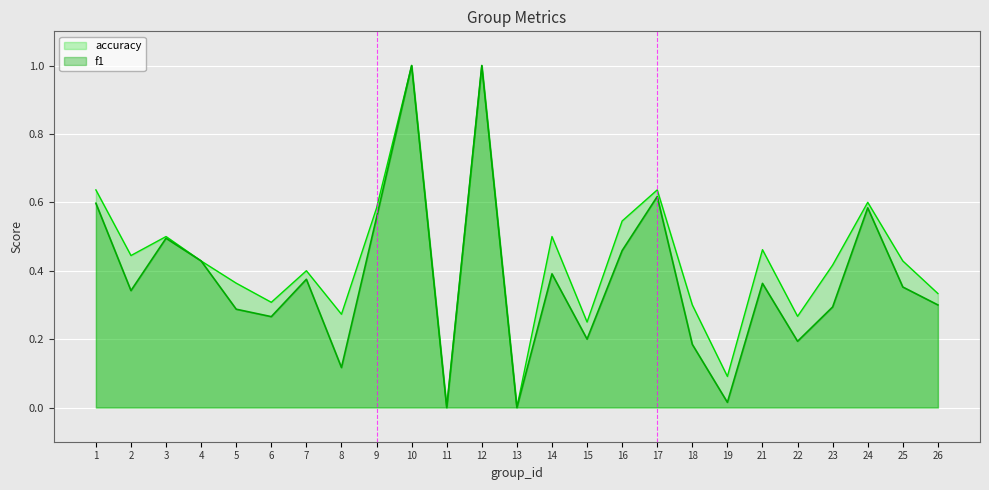

Reading left to right, list all the values displayed in this chart.

f1: 0.6	0.3	0.5	0.4	0.3	0.3	0.4	0.1	0.6	1.0	0.0	1.0	0.0	0.4	0.2	0.5	0.6	0.2	0.0	0.4	0.2	0.3	0.6	0.4	0.3
accuracy: 0.6	0.4	0.5	0.4	0.4	0.3	0.4	0.3	0.6	1.0	0.0	1.0	0.0	0.5	0.2	0.5	0.6	0.3	0.1	0.5	0.3	0.4	0.6	0.4	0.3